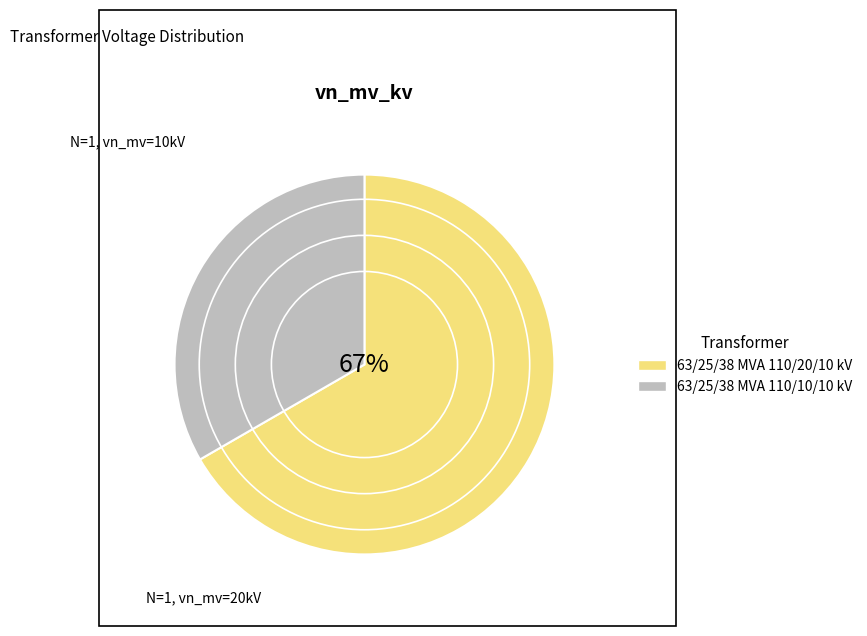

To the nearest percent, what portion does 63/25/38 MVA 110/10/10 kV represent?

33%